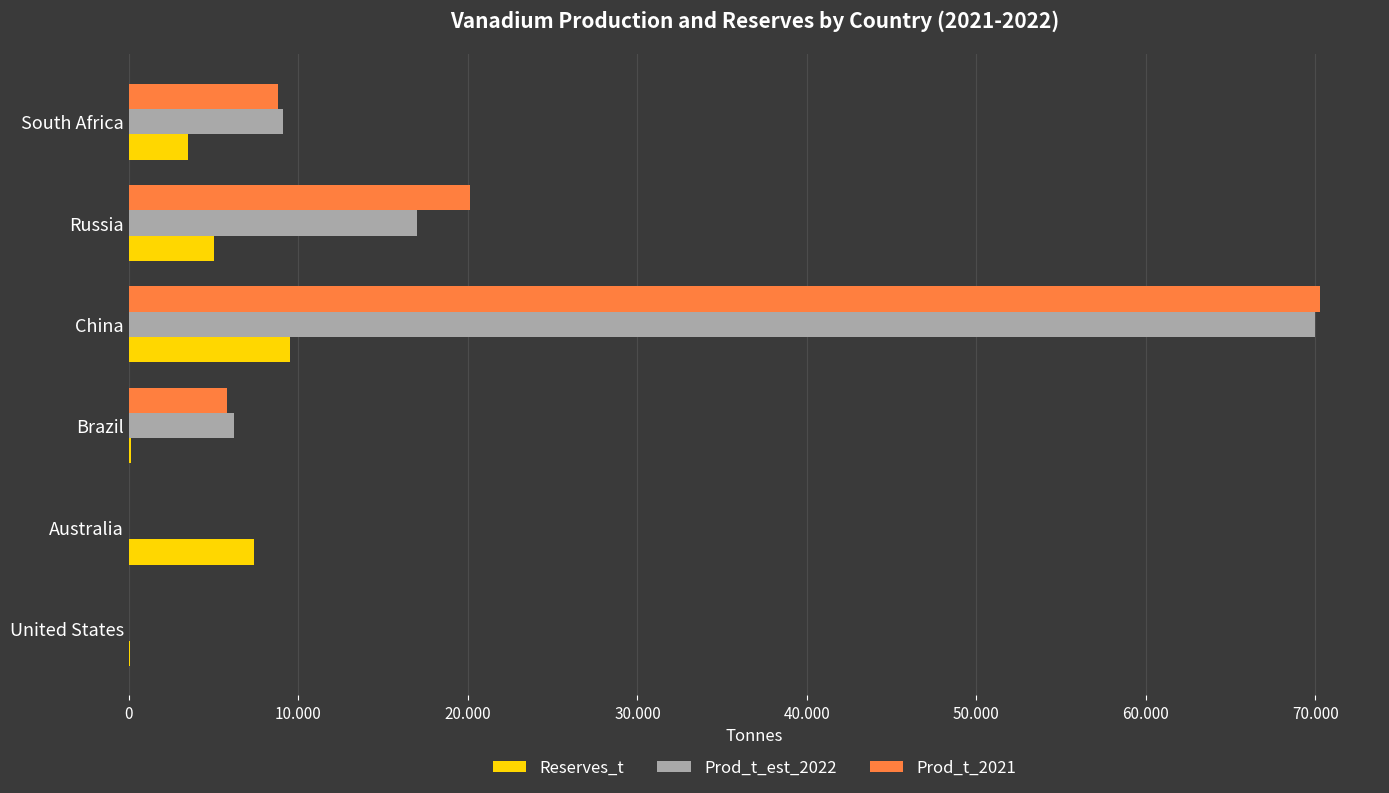

What are all the series names shown in the legend?

Reserves_t, Prod_t_est_2022, Prod_t_2021